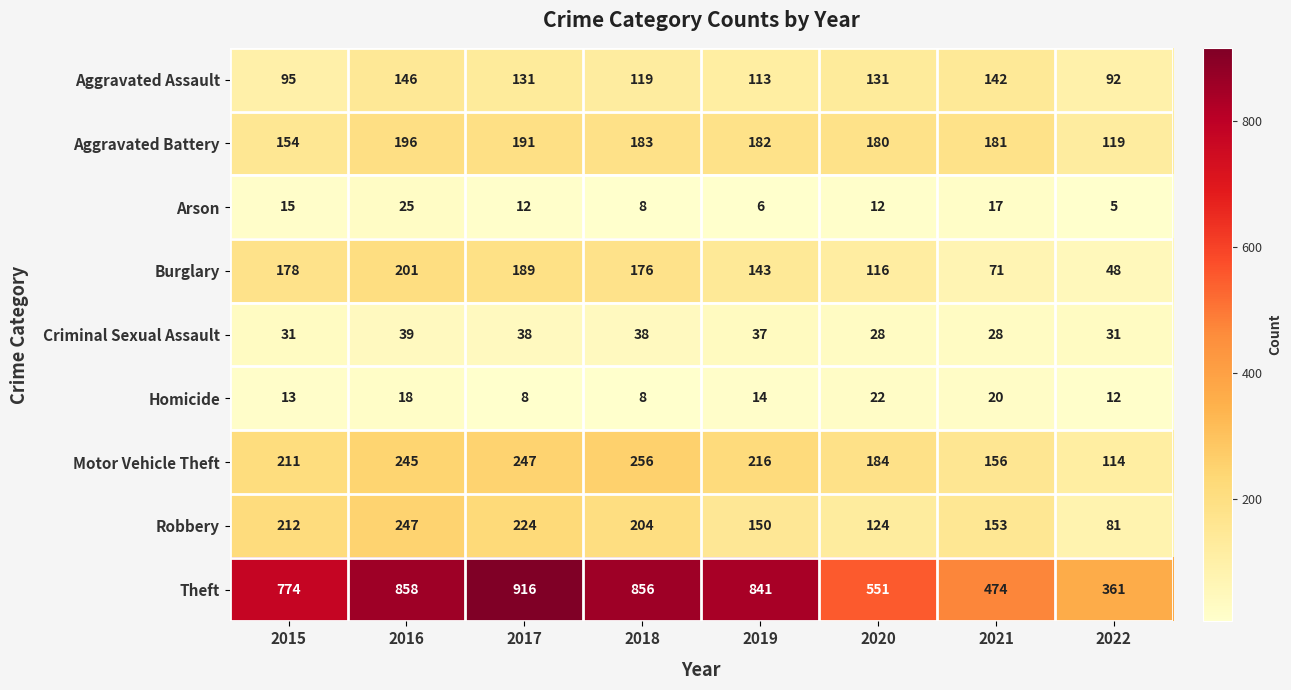

What is the difference between the Theft values at 2016 and 2020?

307